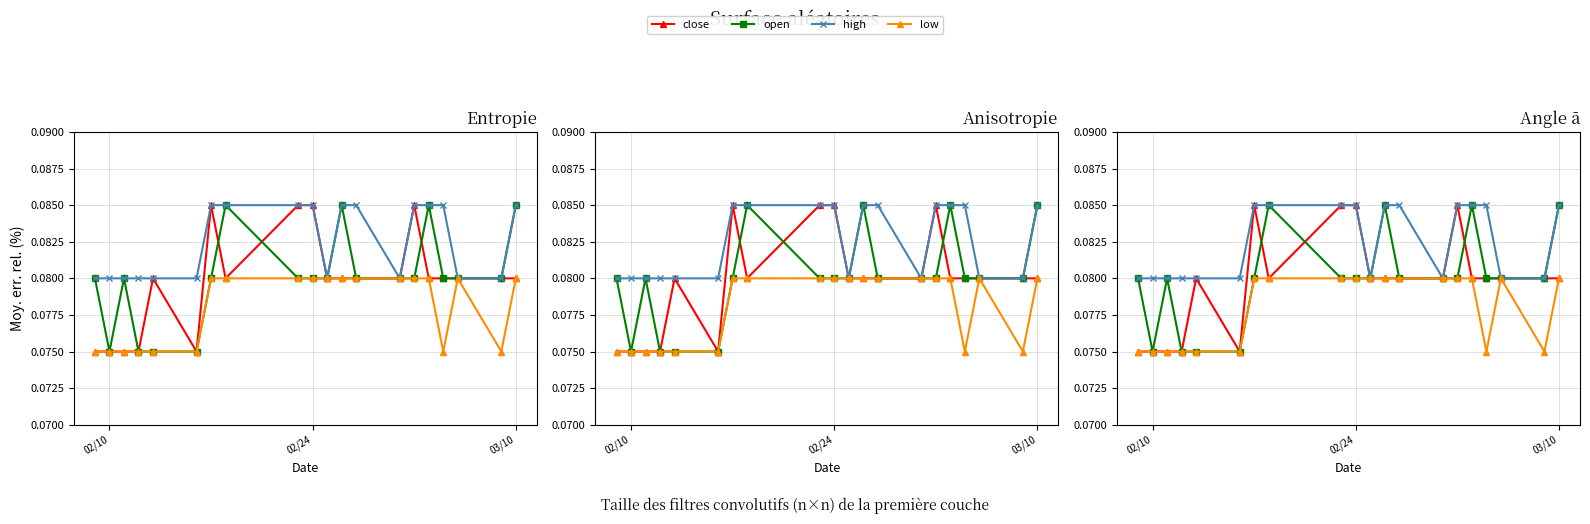

True or false: high and close cross at least once.

False